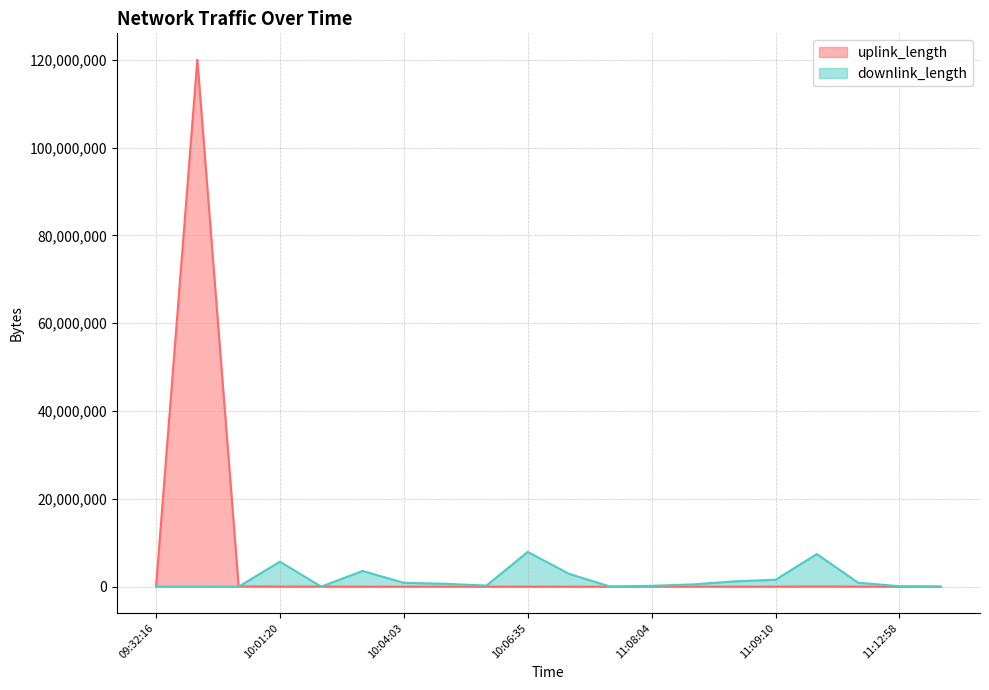

Which series has the largest total across all categories?

uplink_length